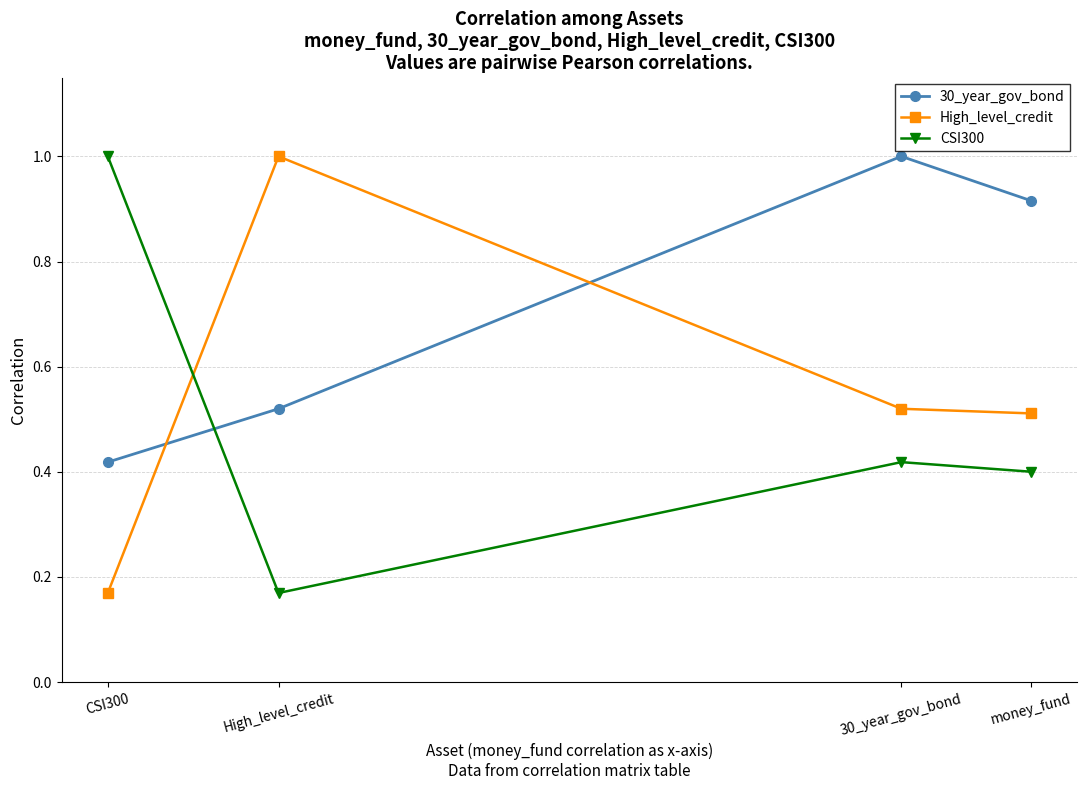

Which series has the largest total across all categories?

30_year_gov_bond